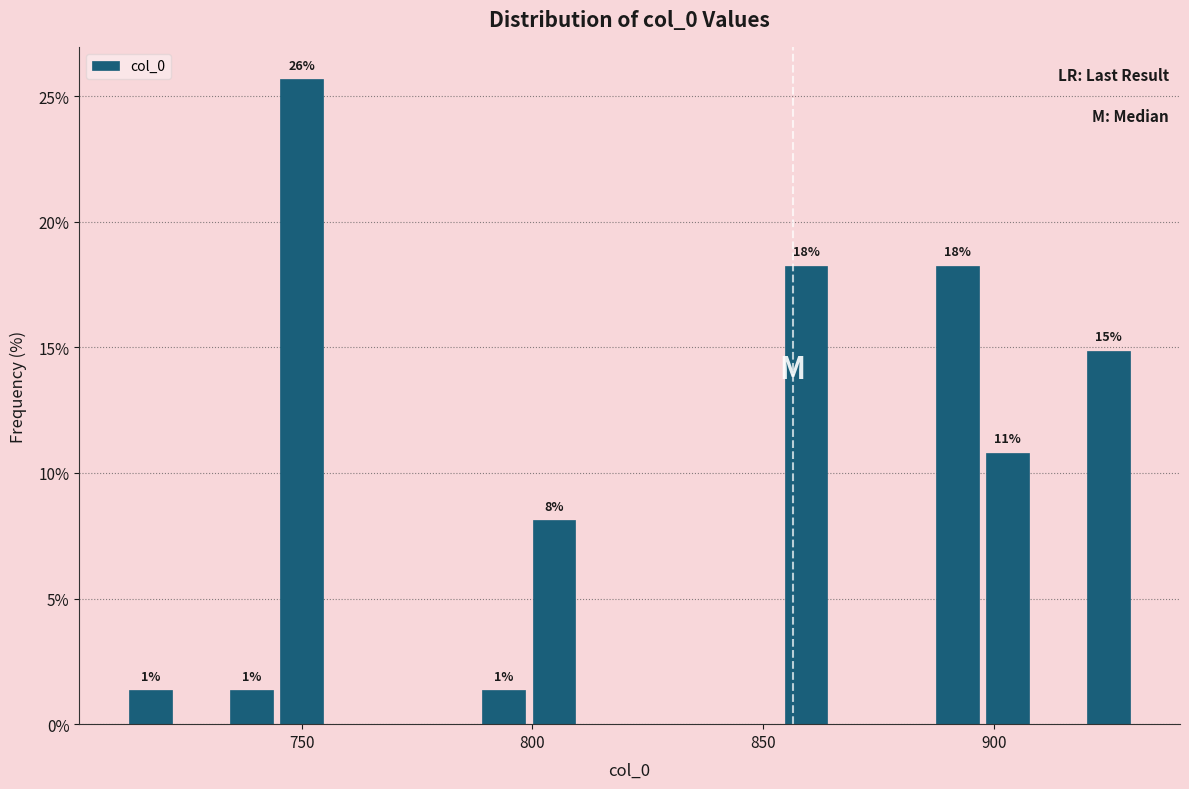

Around what value on the x-axis is the tallest bar? Give the approximate position of its centre, as read against the axis.

750